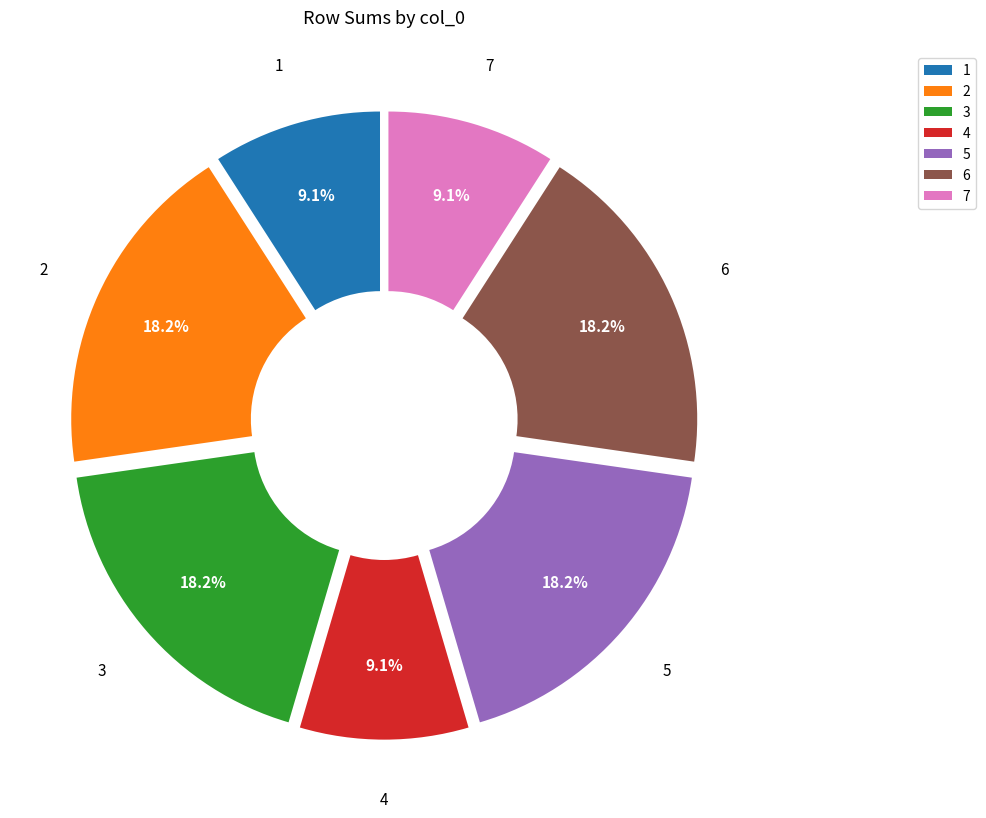

How many slices are in this pie chart?

7